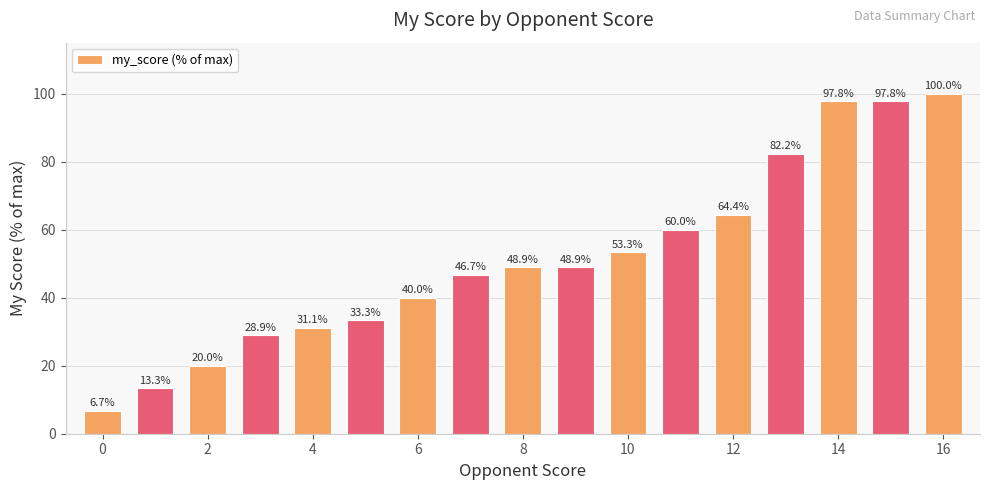

What is the value of the 4th bar from the left?

28.9